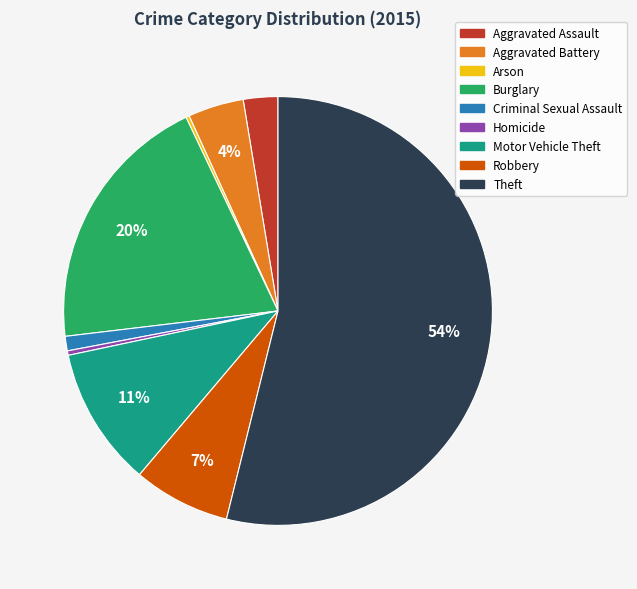

What is the largest slice in the pie chart?

Theft